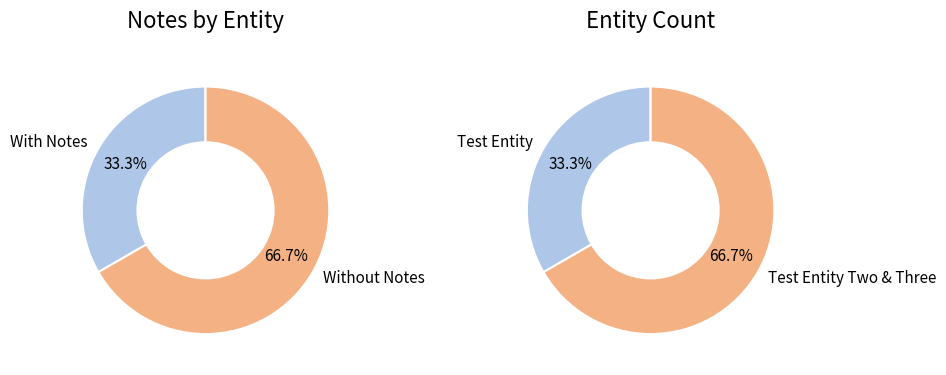

Is it true that Test Entity Two is 13% of the pie?

False